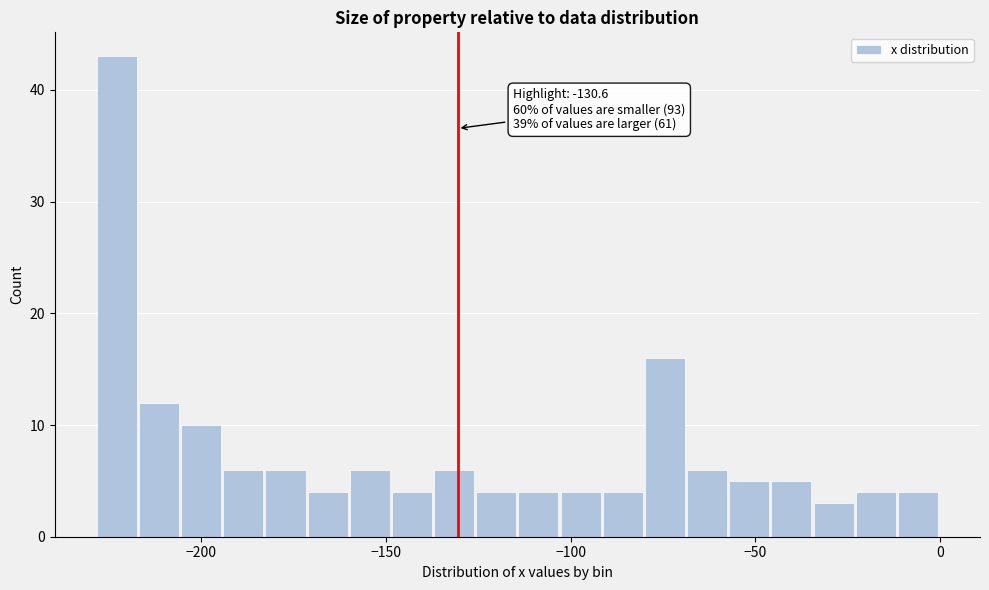

Read against the x-axis, roughly where is the centre of the tallest bar?

-225